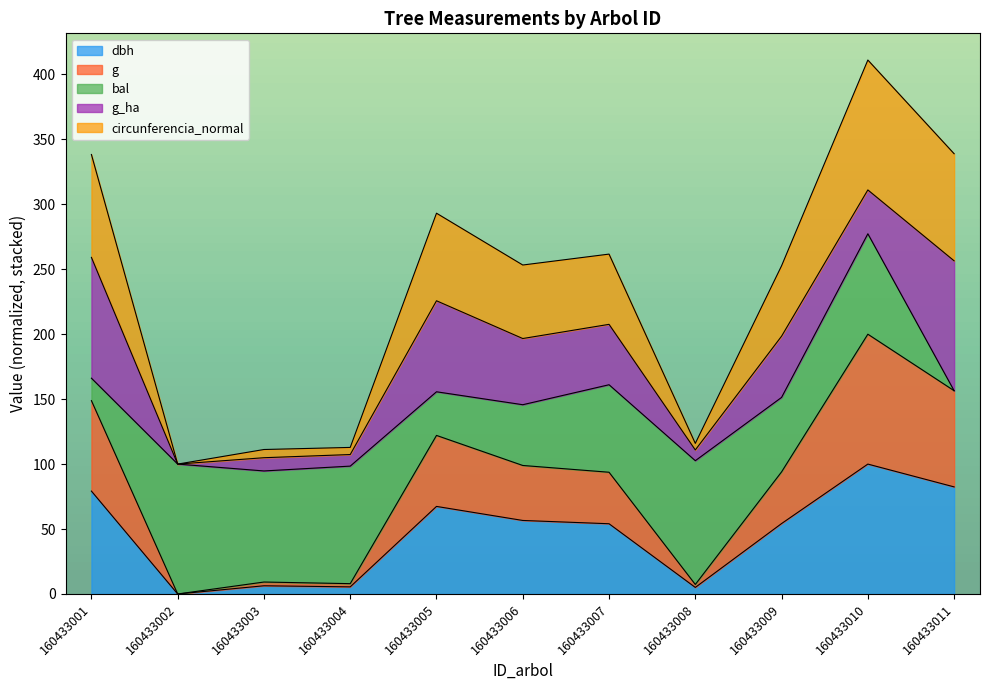

Which category has the lowest value in the g series?

160433002